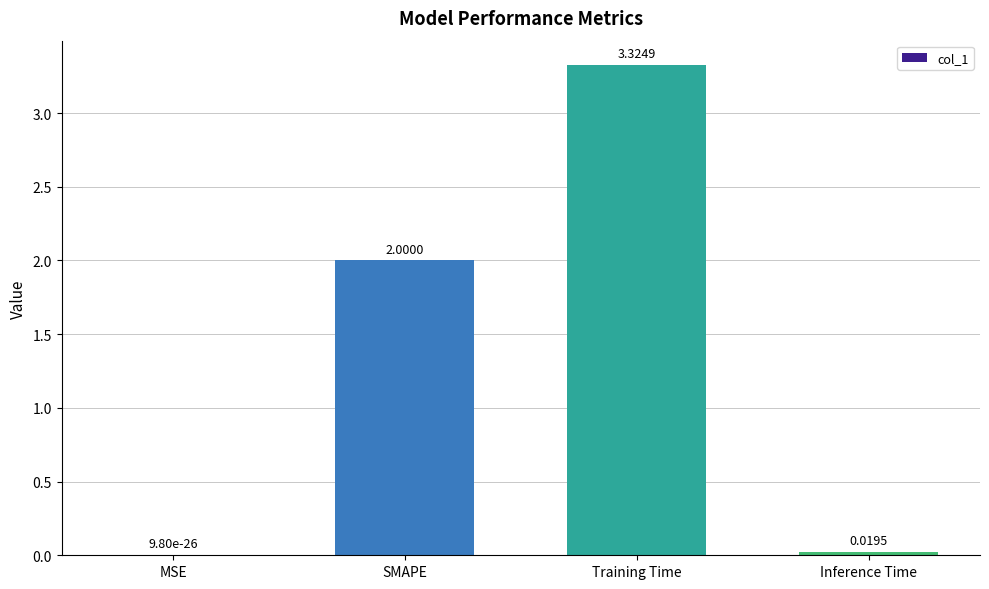

Where is the data nearest to the value 1?

Inference Time